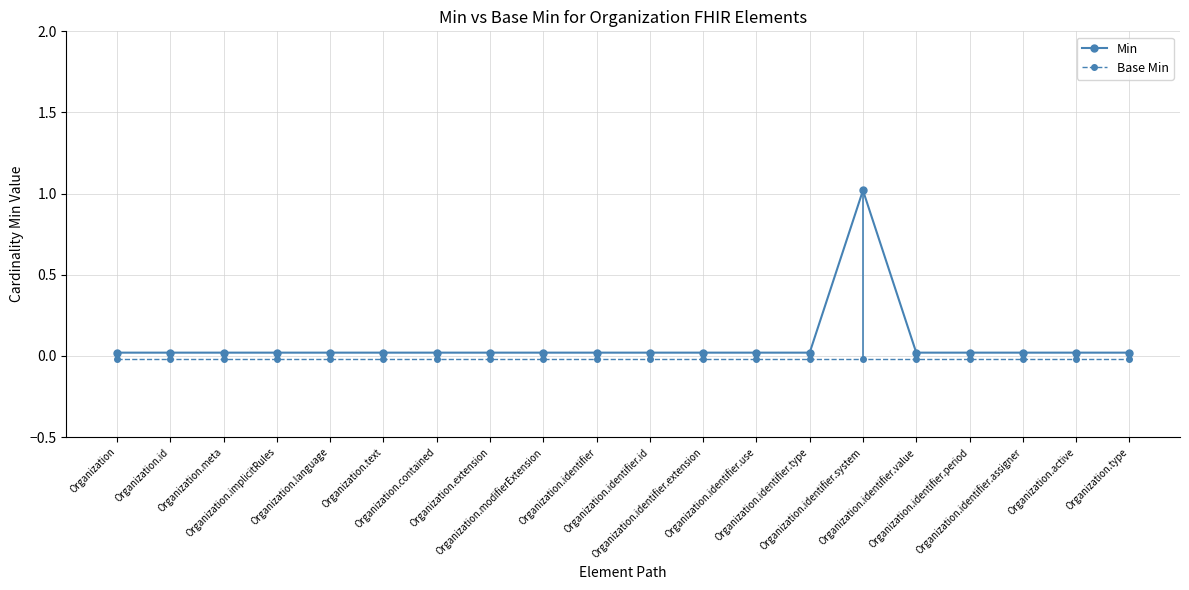

Which has a higher value, Organization.meta or Organization.identifier.id?

Organization.meta